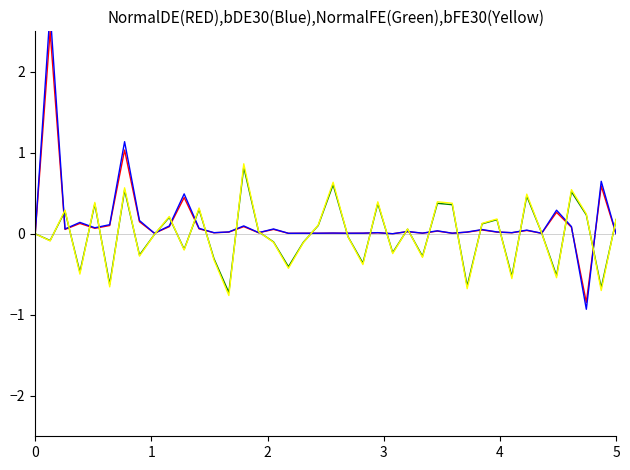

How many series are shown in this chart?

4